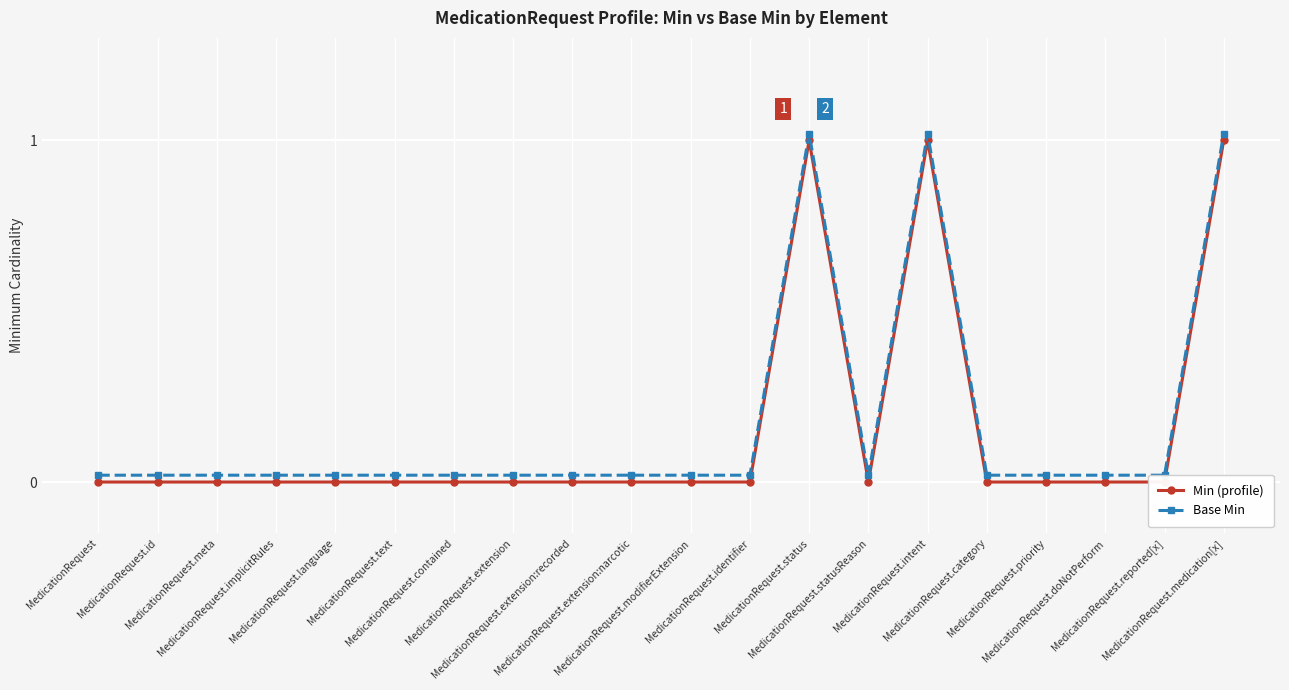

Rank the series at MedicationRequest.meta from highest to lowest value.

Base Min, Min (profile)